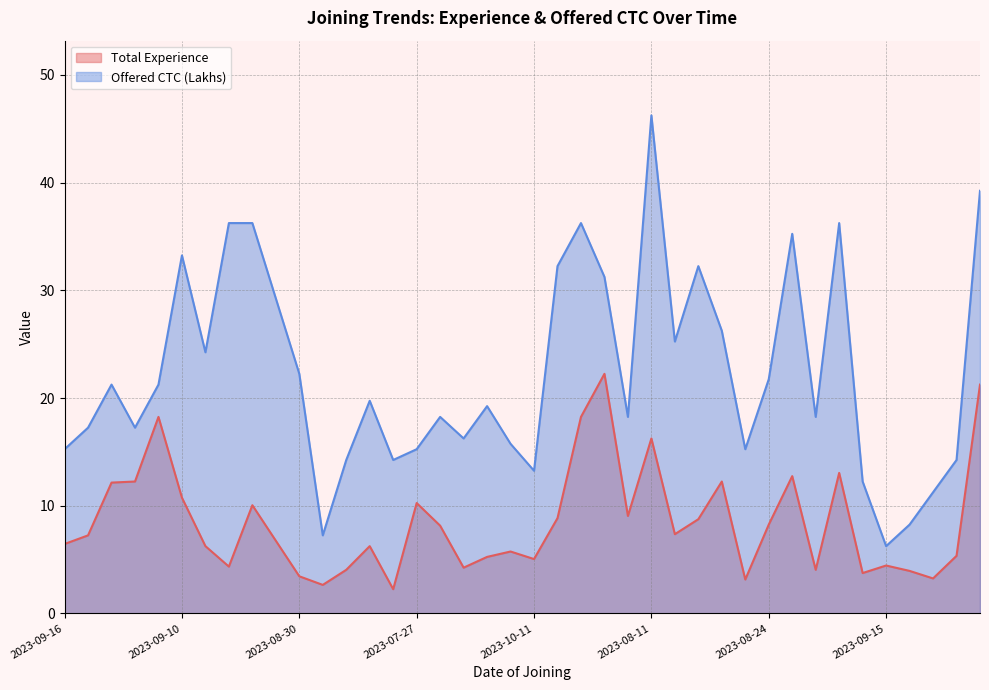

Which category has the highest value in the Total Experience series?

2023-08-04